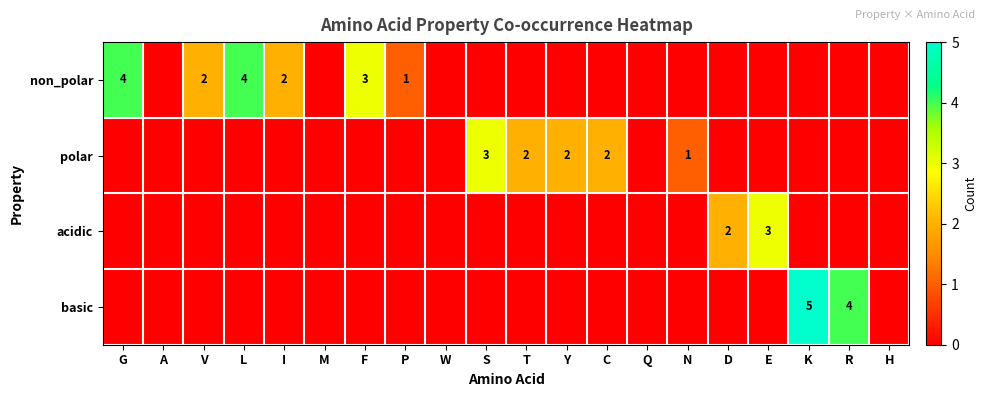

Is it true that polar equals 3 at S?

True